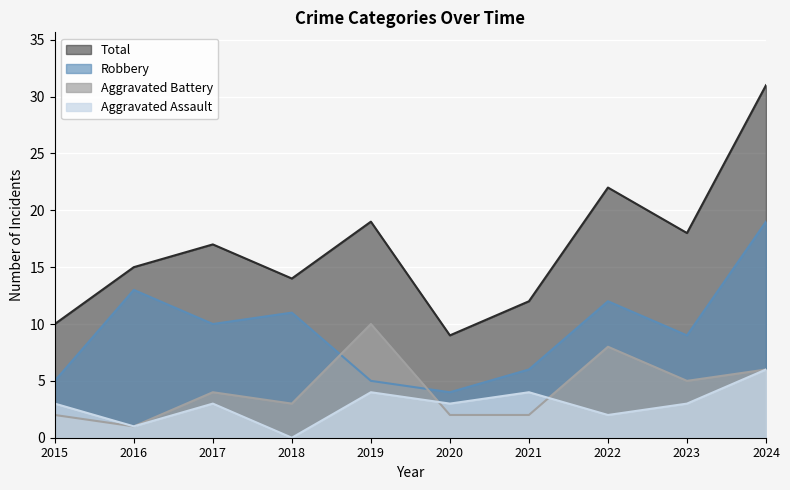

What is the difference between the highest and lowest values at 2024?

25